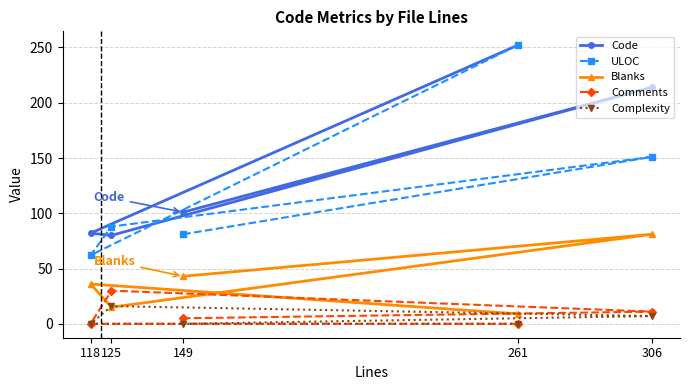

True or false: Code has a value of 101 at 149.

True